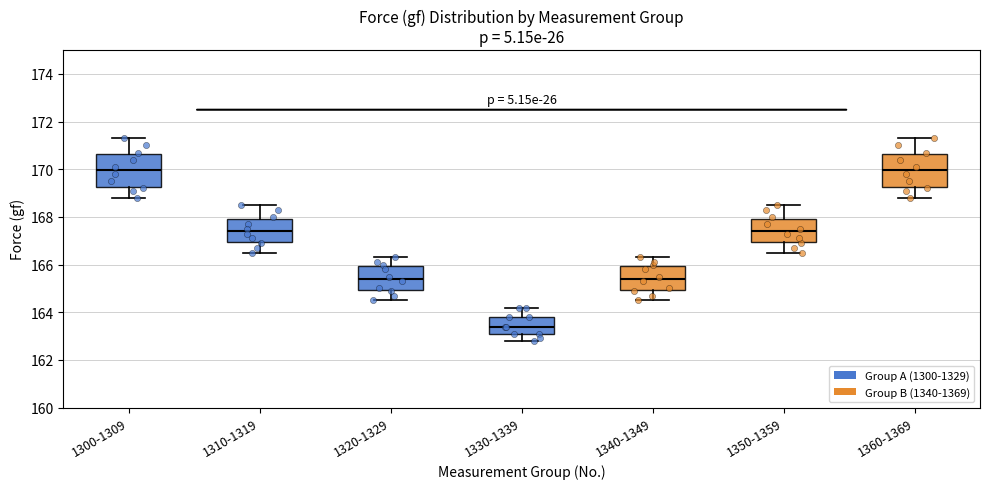

Reading left to right, read every box against the y-axis: the position of its median line, the range the box covers, and the ends of its whiskers. The values are not printed on the chart, so give them approximately, as read against the axis.

1300-1309: median 170.0, box 169.2 to 170.6, whiskers 168.8 to 171.4
1310-1319: median 167.4, box 167.0 to 168.0, whiskers 166.6 to 168.6
1320-1329: median 165.4, box 165.0 to 166.0, whiskers 164.6 to 166.4
1330-1339: median 163.4, box 163.2 to 163.8, whiskers 162.8 to 164.2
1340-1349: median 165.4, box 165.0 to 166.0, whiskers 164.6 to 166.4
1350-1359: median 167.4, box 167.0 to 168.0, whiskers 166.6 to 168.6
1360-1369: median 170.0, box 169.2 to 170.6, whiskers 168.8 to 171.4